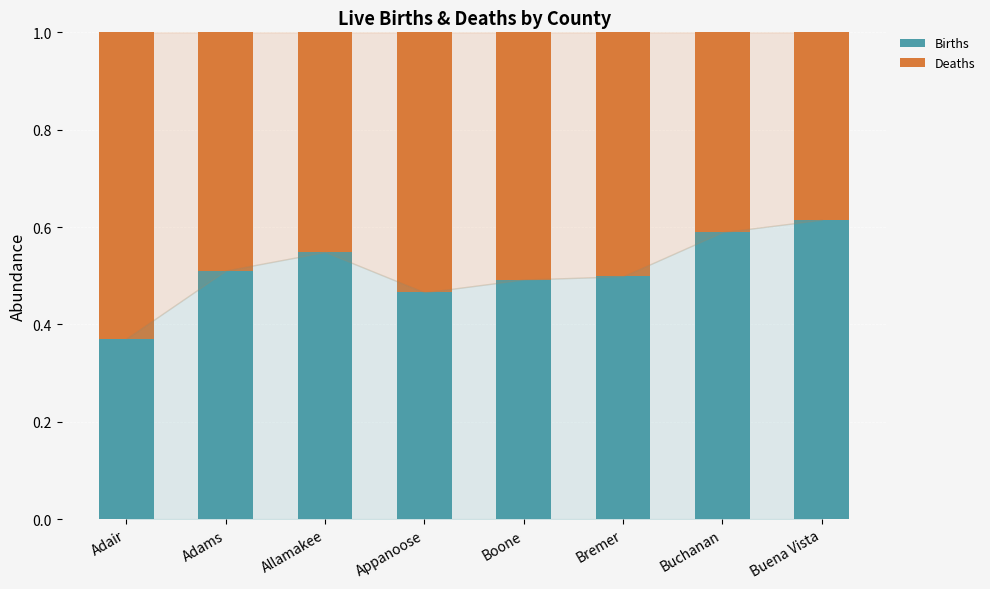

How many Births values are between 0 and 1?

8